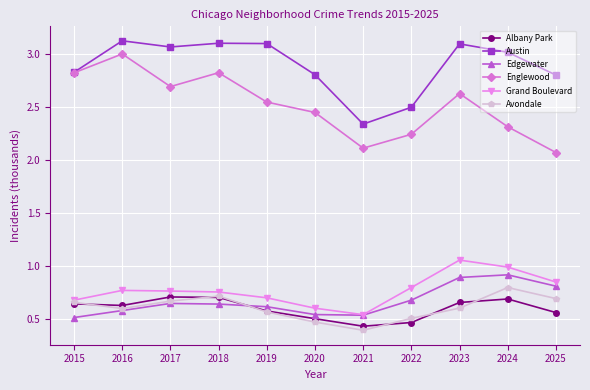

At which category is the sum across all series the highest?

2023